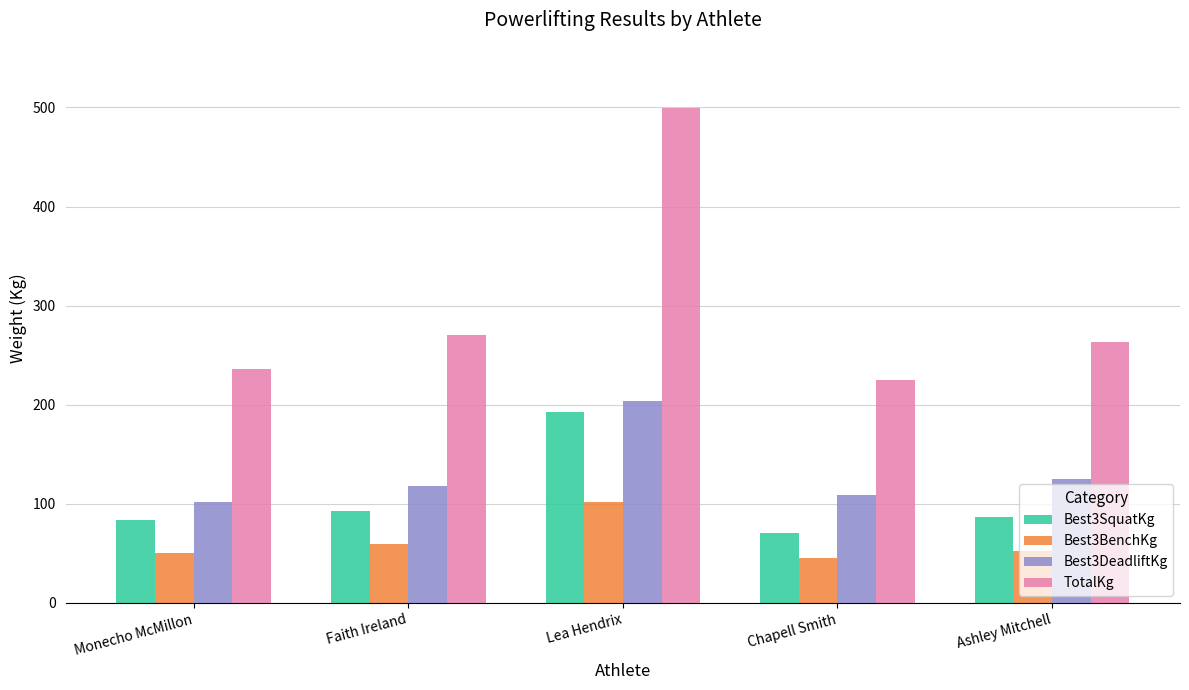

Which series has the largest range (max minus min)?

TotalKg